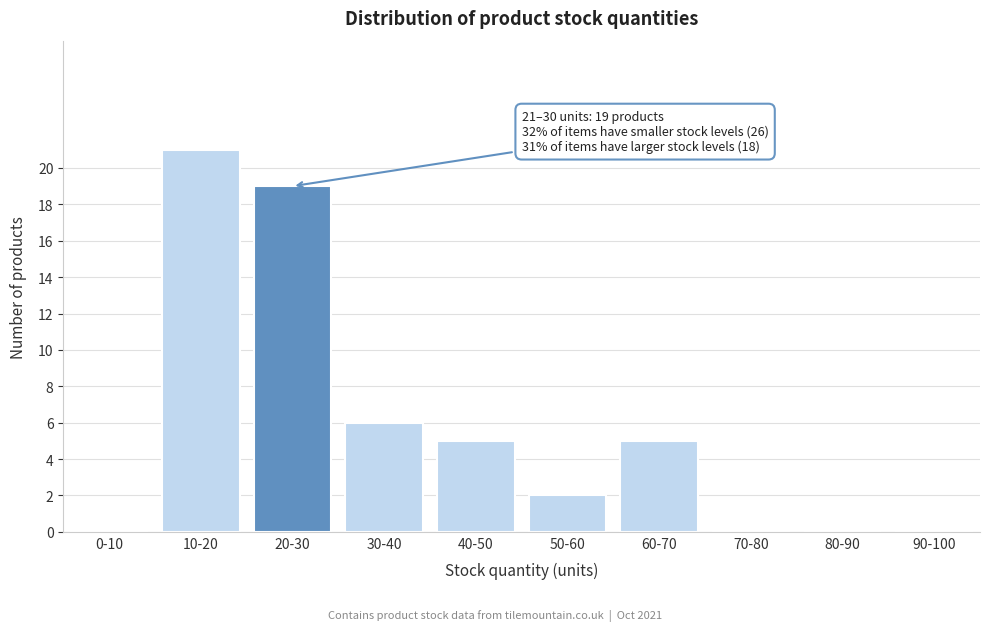

Reading left to right, what are all the values shown in this chart?

0-10=0	10-20=21	20-30=19	30-40=6	40-50=5	50-60=2	60-70=5	70-80=0	80-90=0	90-100=0